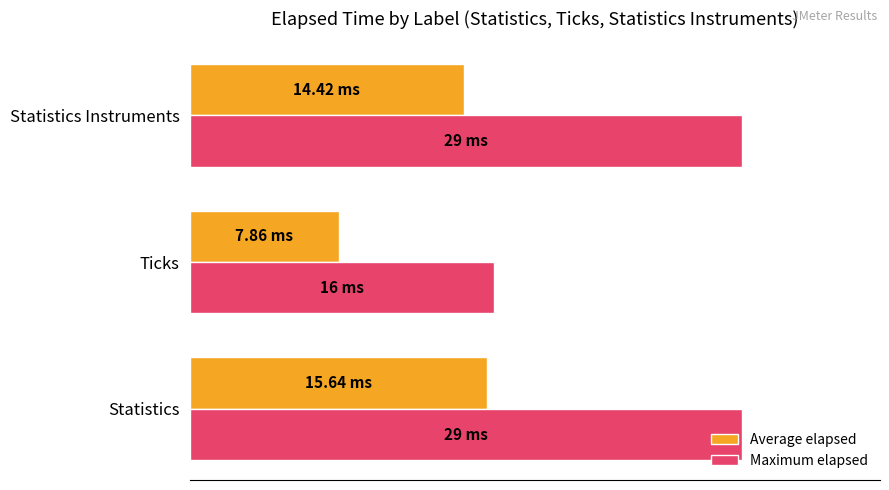

What are all the series names shown in the legend?

Average elapsed, Maximum elapsed